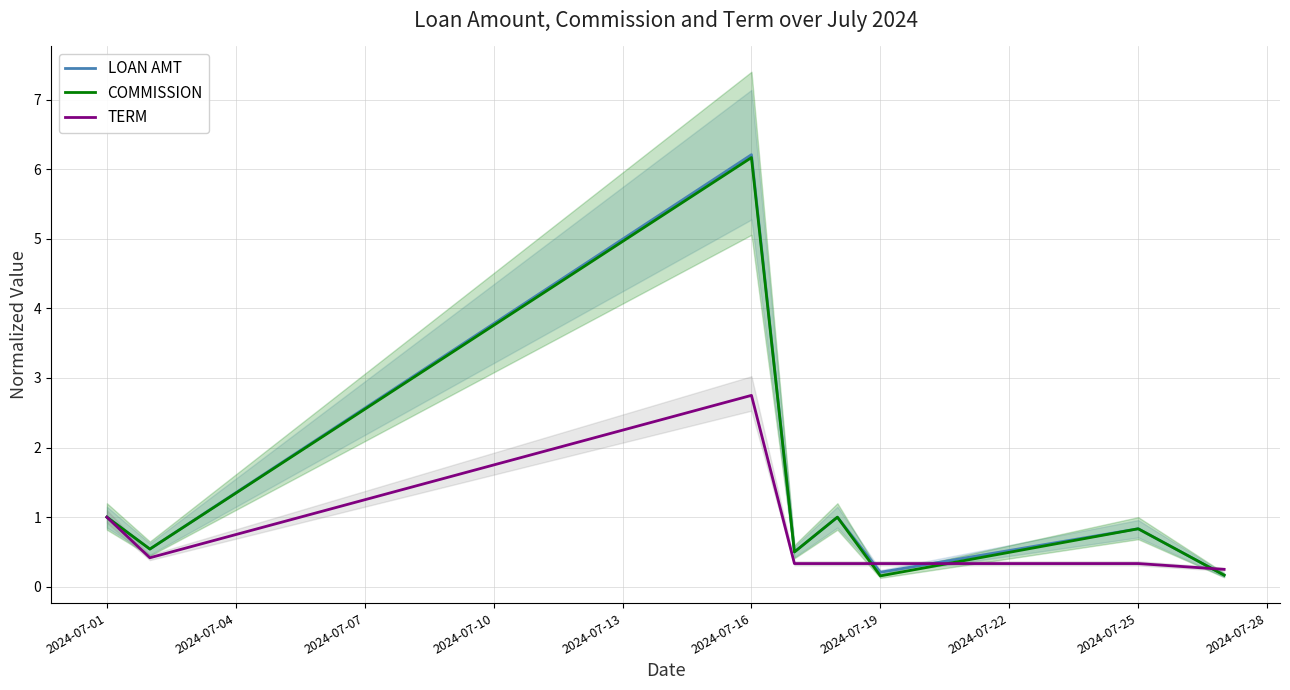

List the series in order of their peak value, lowest first.

TERM, COMMISSION, LOAN AMT